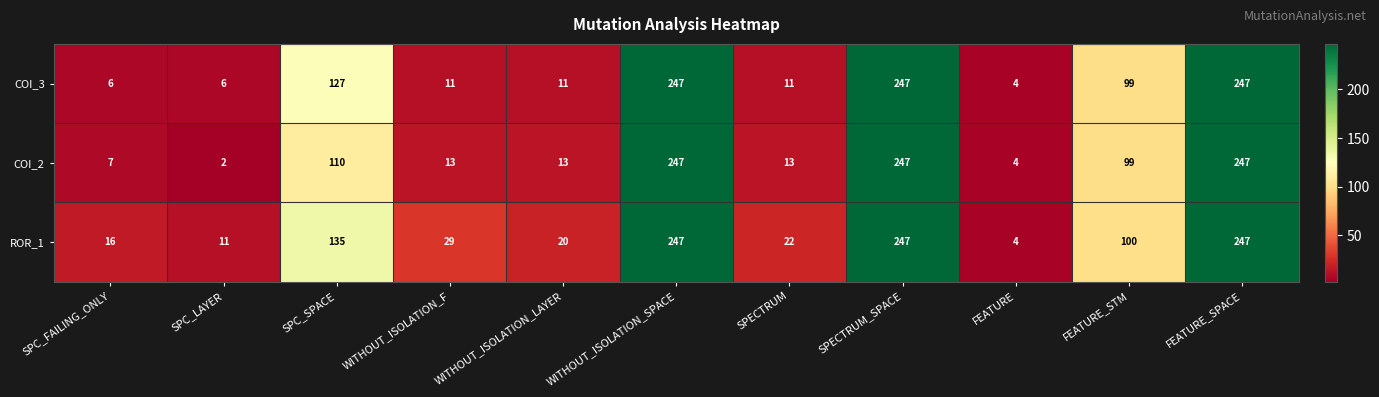

What is the total value across all series at FEATURE_SPACE?

741